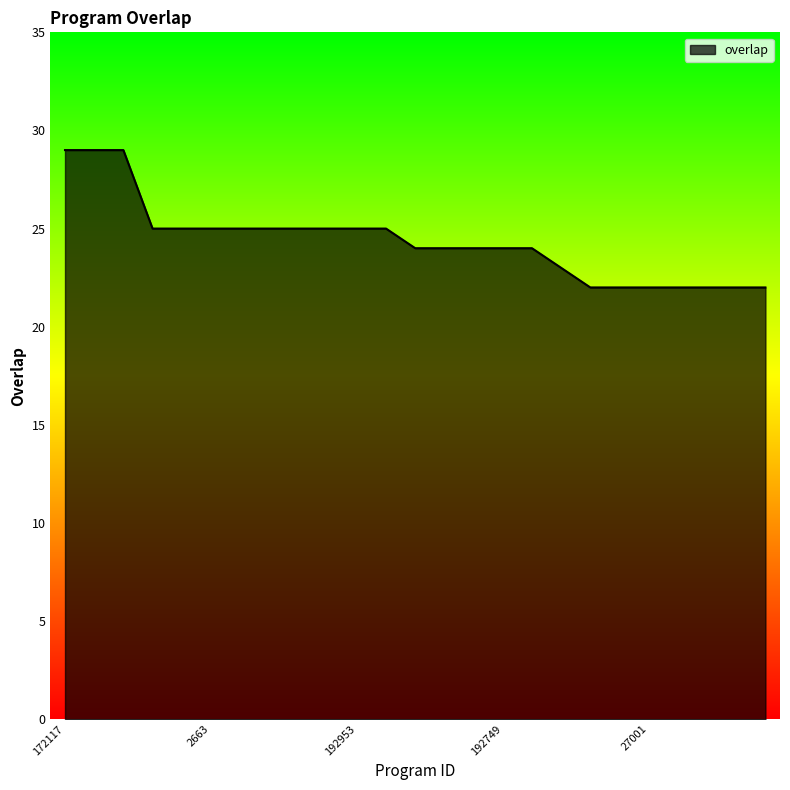

What is the greatest value displayed?

29